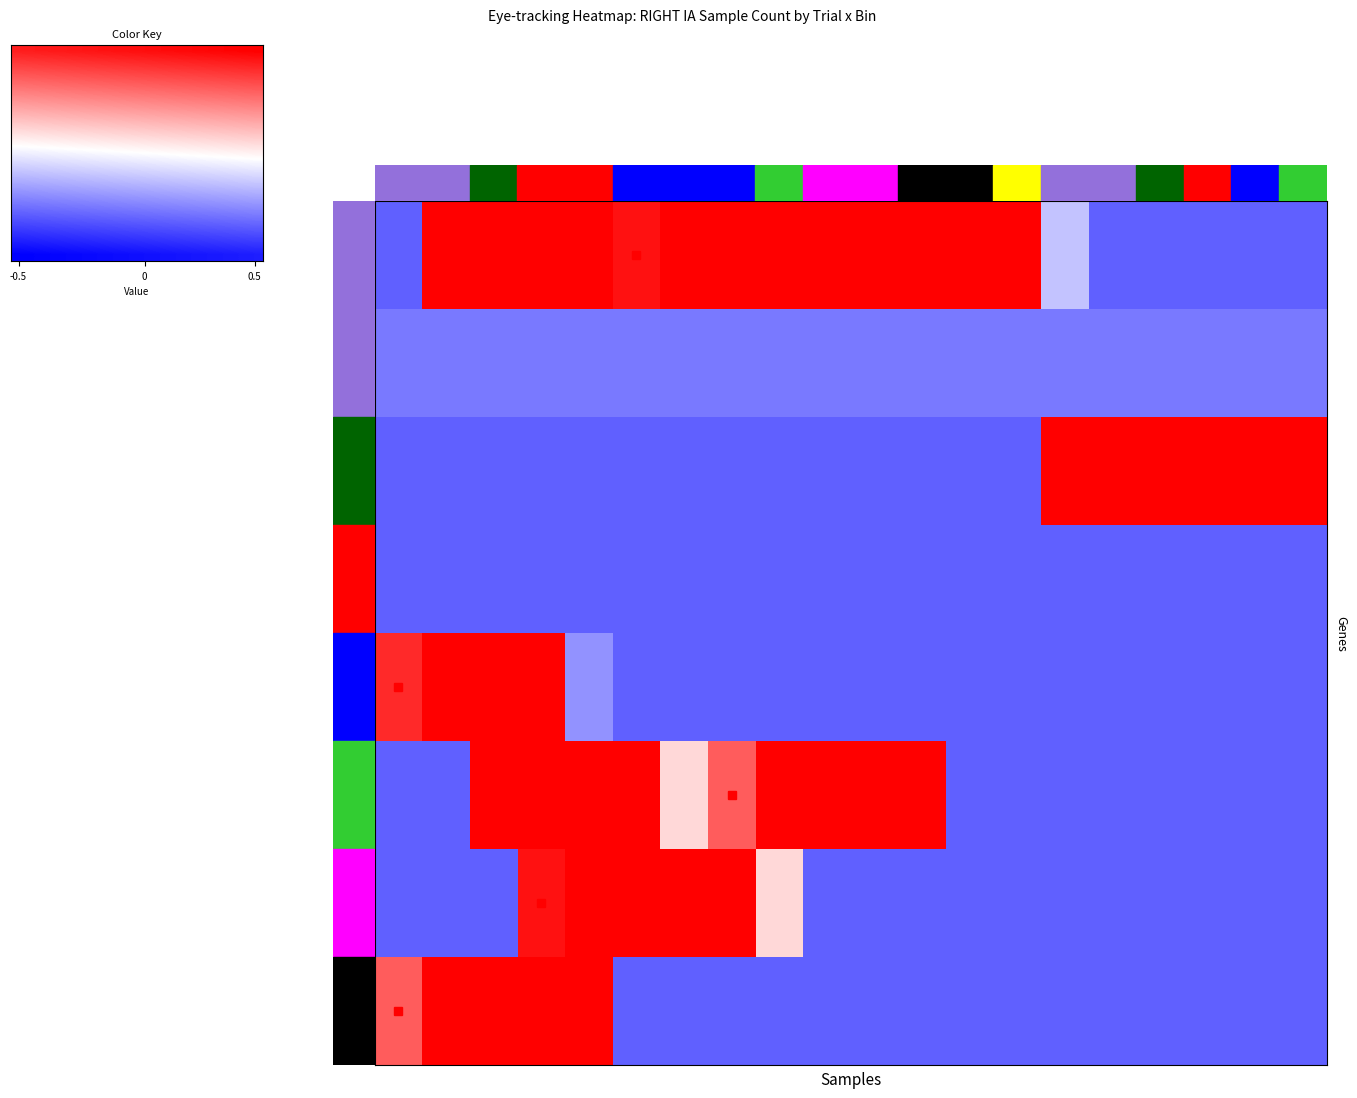

What is the maximum value shown in the chart?

1.0